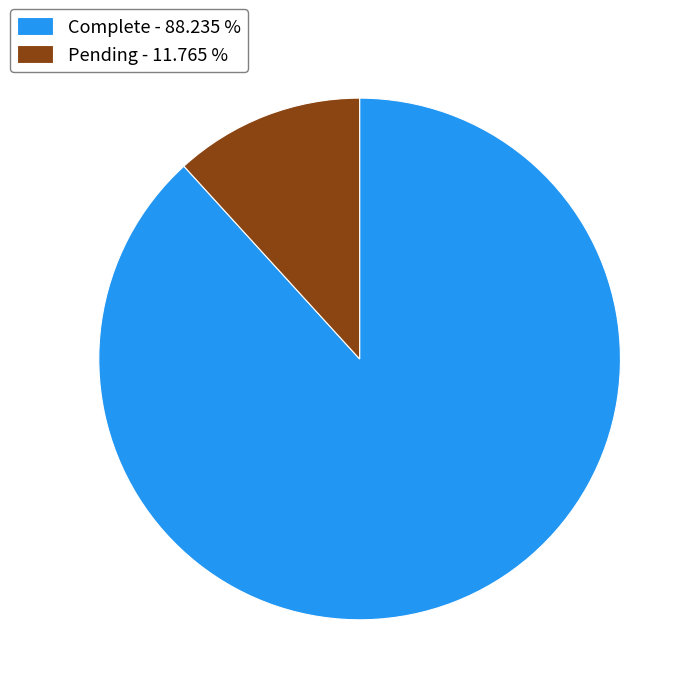

Rank the categories by value from lowest to highest.

Pending, Complete